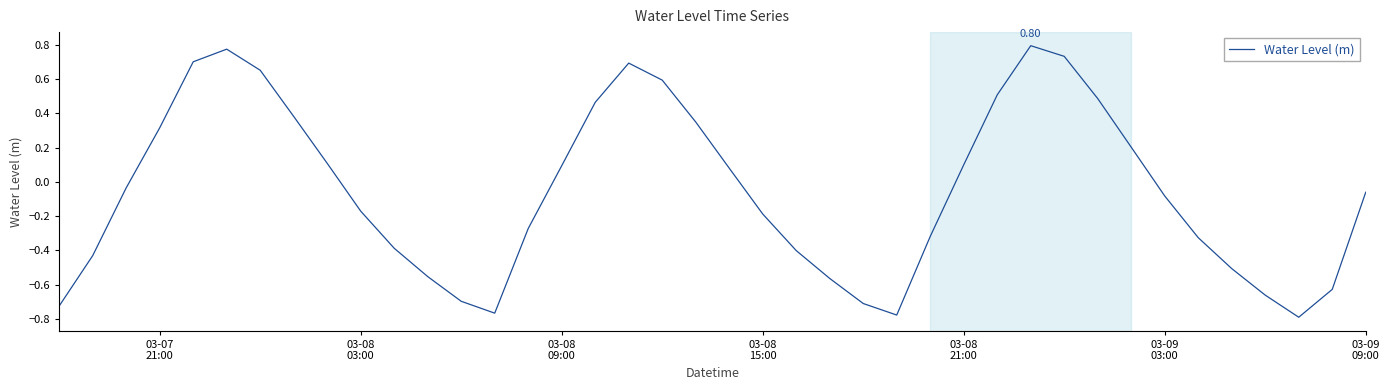

What is the difference between the maximum and minimum values?

1.6